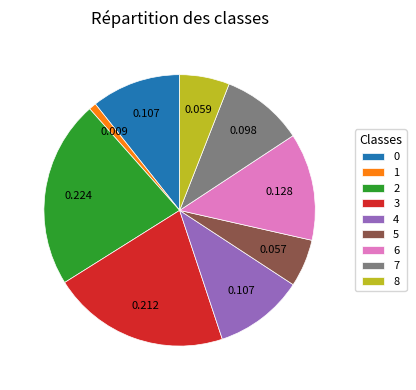

What is the largest slice in the pie chart?

2